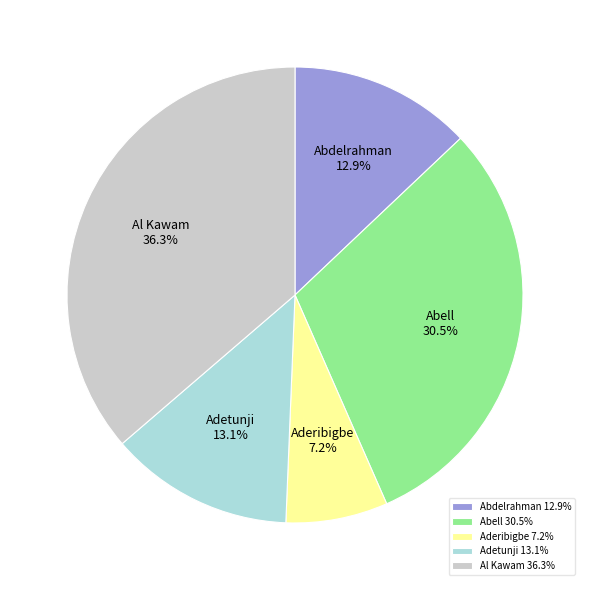

Combined, what portion of the pie is Abell and Aderibigbe?

37.7%